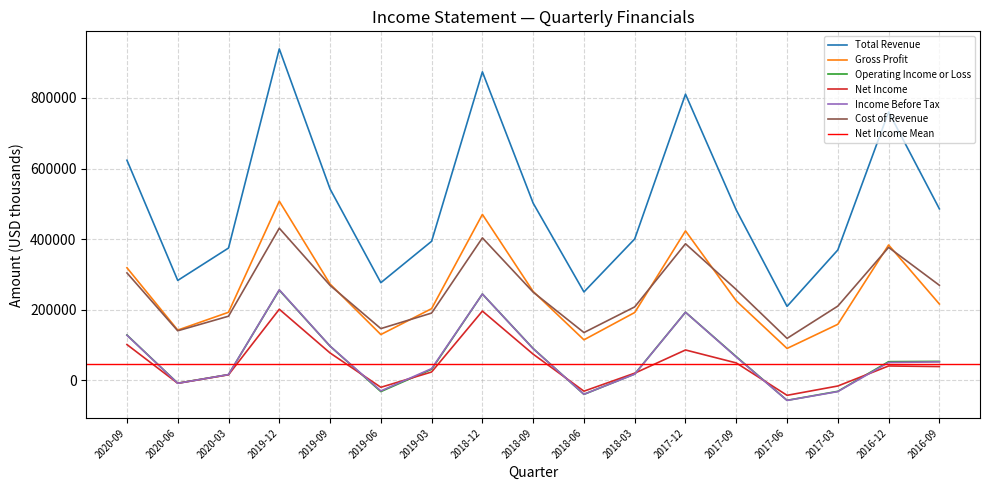

True or false: Net Income and Cost of Revenue cross at least once.

False